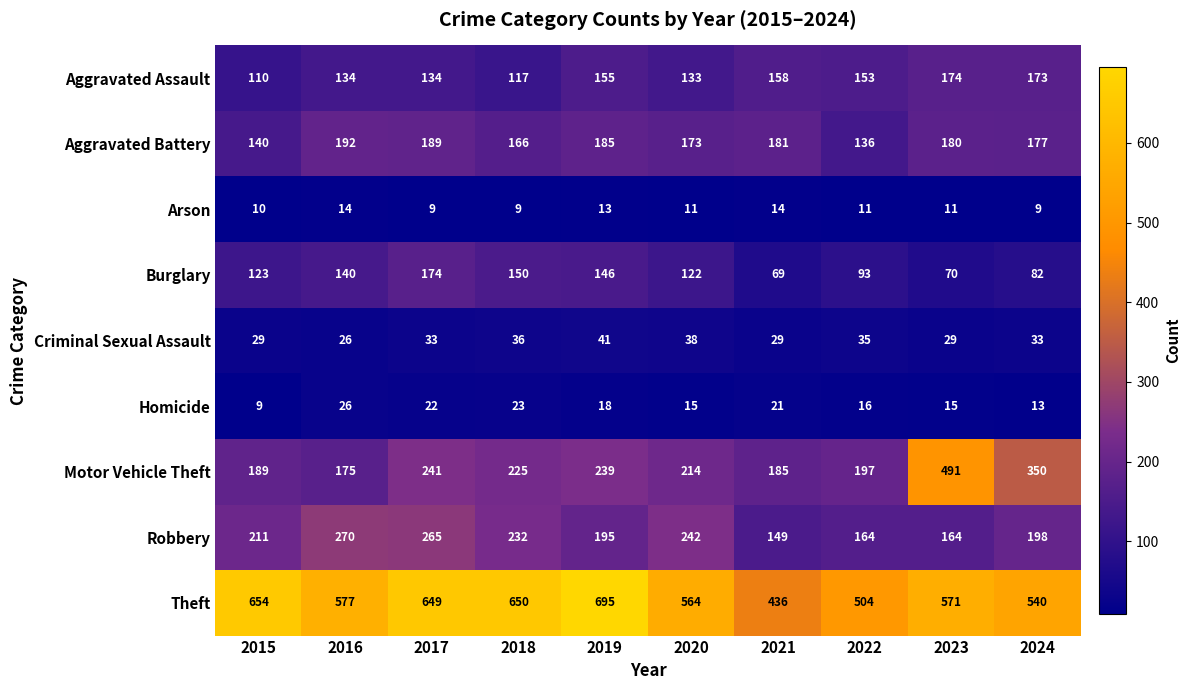

At how many categories does at least one series exceed 379?

10